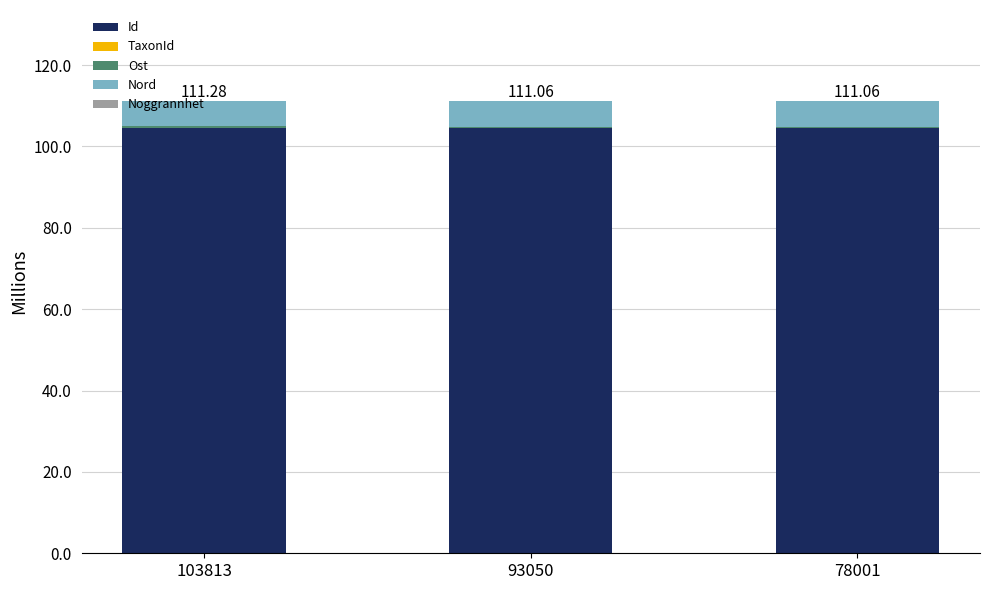

What is the sum of all Id values?

313.3